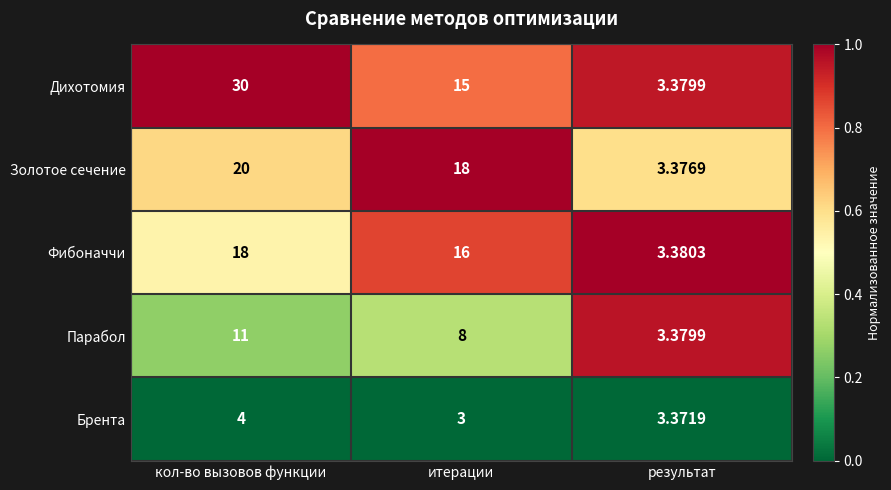

At which category is the sum across all series the highest?

кол-во вызовов функции